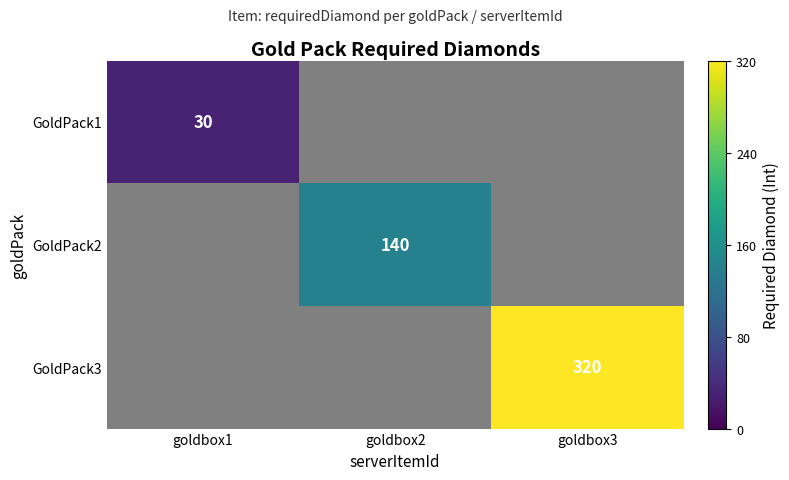

What is the total value across all series at goldbox2?

140